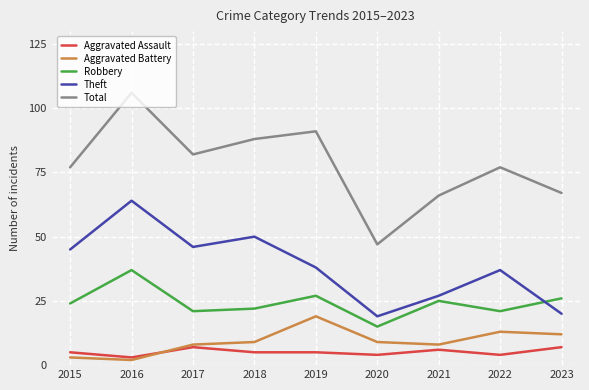

Reading right to left, list all the values displayed in this chart.

Aggravated Assault: 7	4	6	4	5	5	7	3	5
Aggravated Battery: 12	13	8	9	19	9	8	2	3
Robbery: 26	21	25	15	27	22	21	37	24
Theft: 20	37	27	19	38	50	46	64	45
Total: 67	77	66	47	91	88	82	106	77